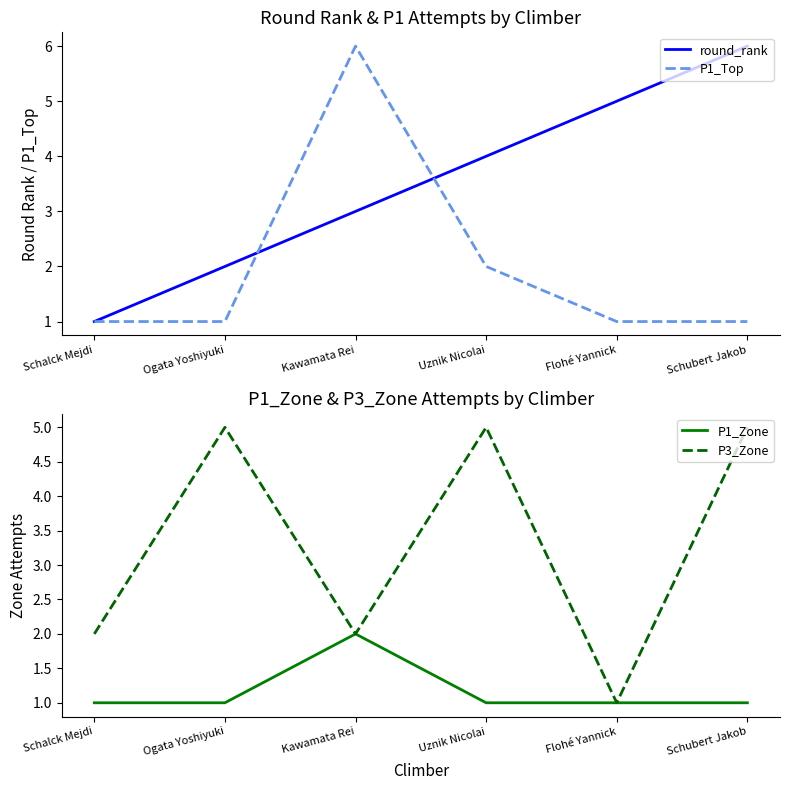

What is the difference between the second highest and second lowest values in the round_rank series?

3